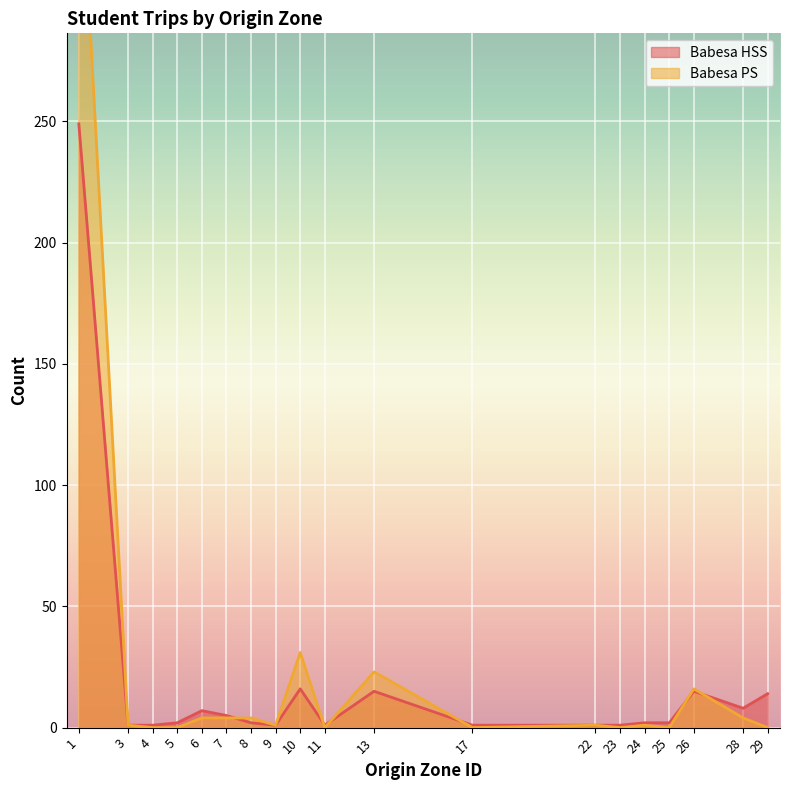

Which label corresponds to the smallest value in the chart?

3